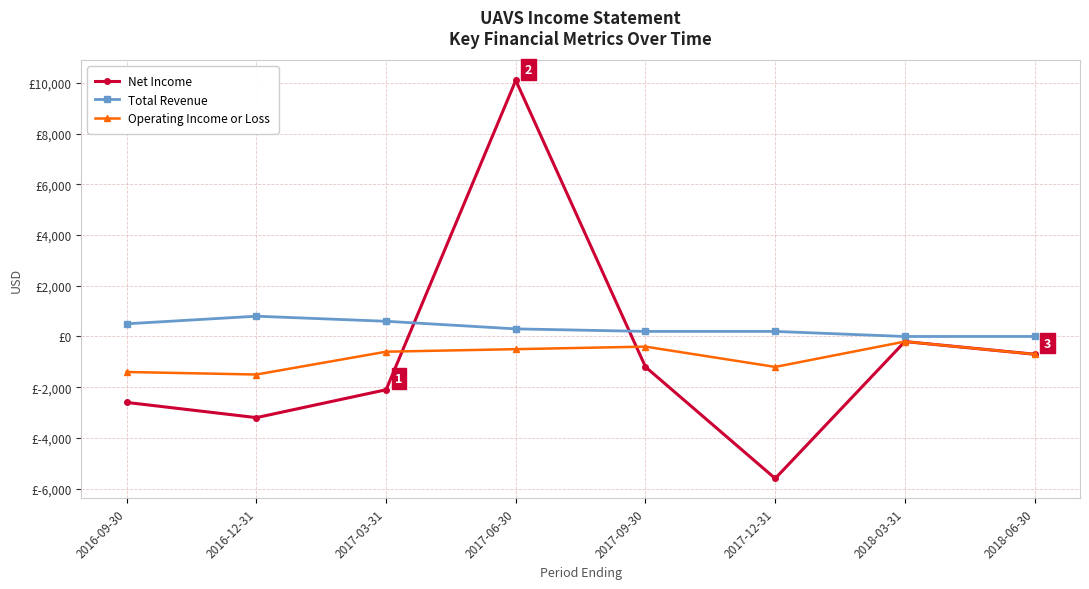

Is this an area chart (filled region under the line)?

No